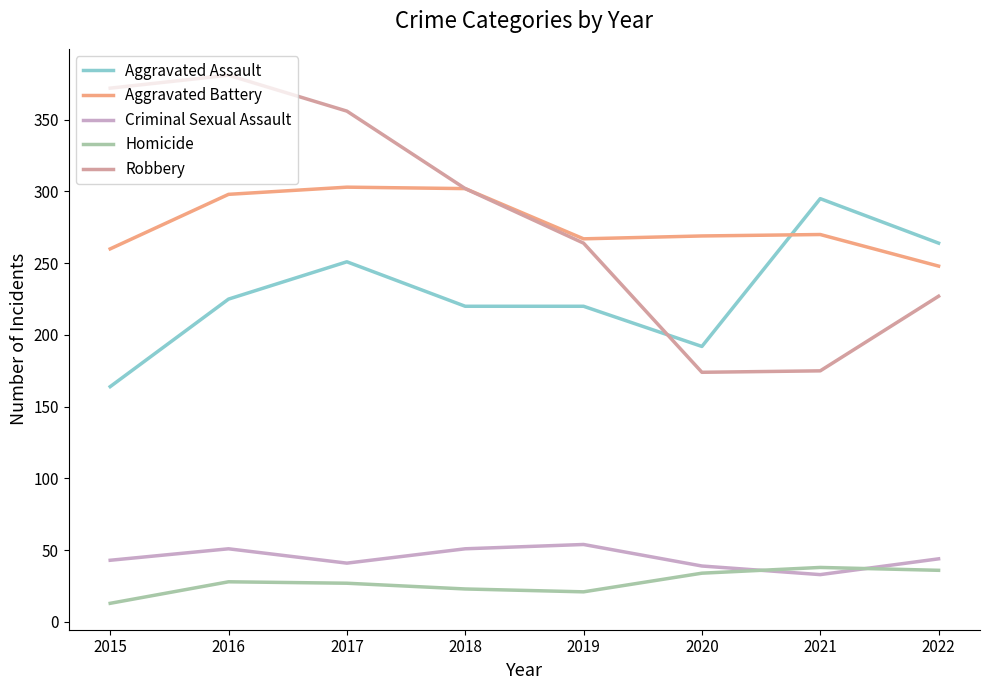

What is the difference between the highest and lowest values at 2022?

228